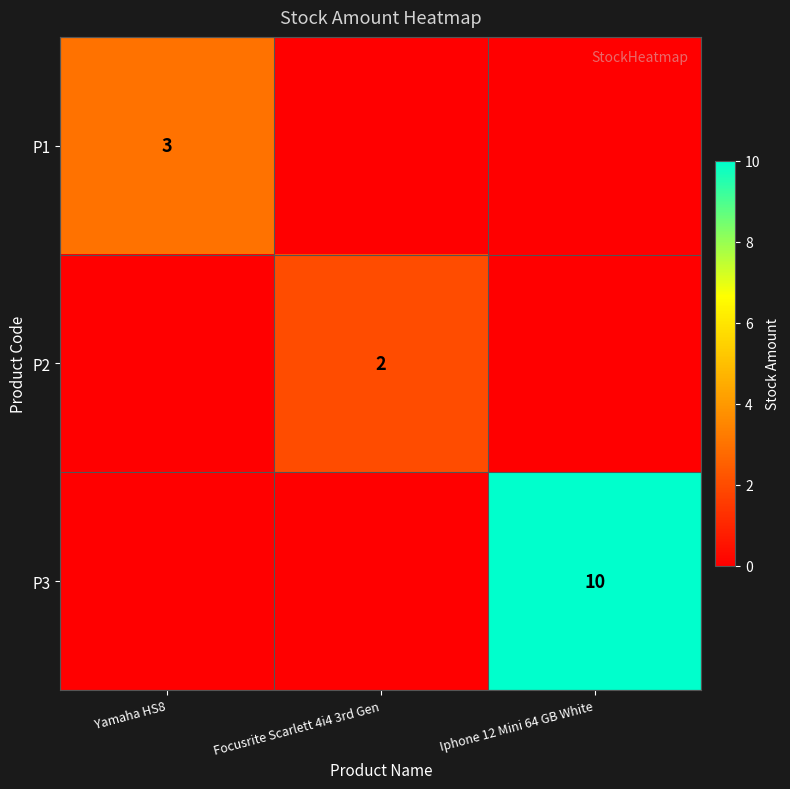

The P2 series shows 2 at Focusrite Scarlett 4i4 3rd Gen. True or false?

True